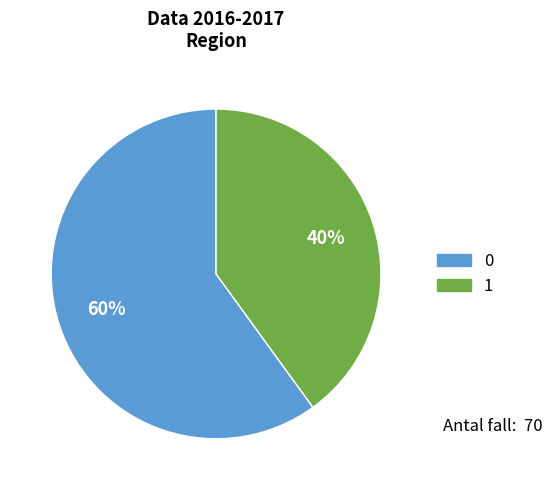

To the nearest percent, what is the combined percentage of 0 and 1?

100%